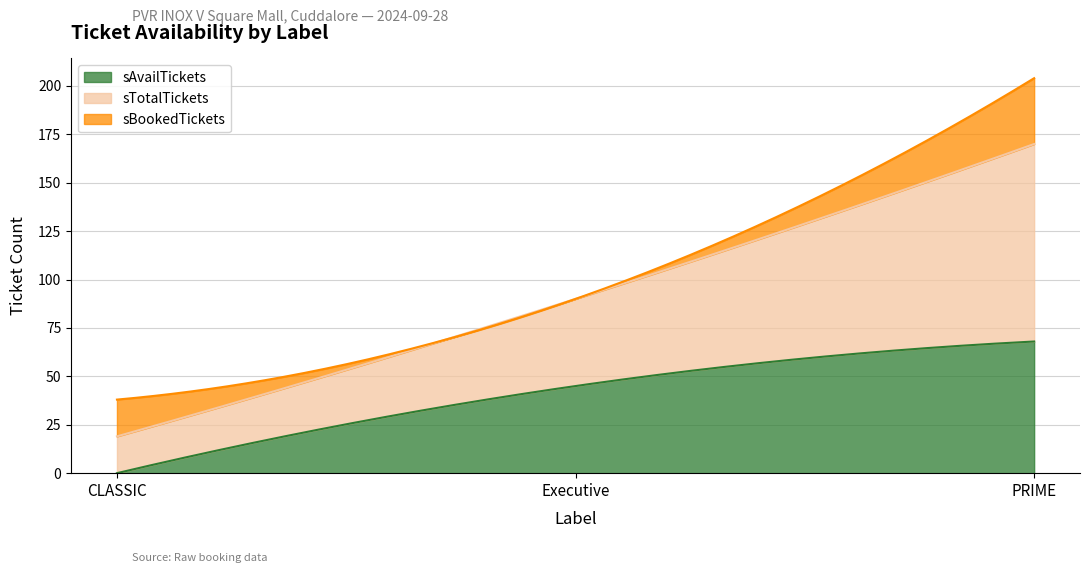

At how many categories does at least one series exceed 74?

1